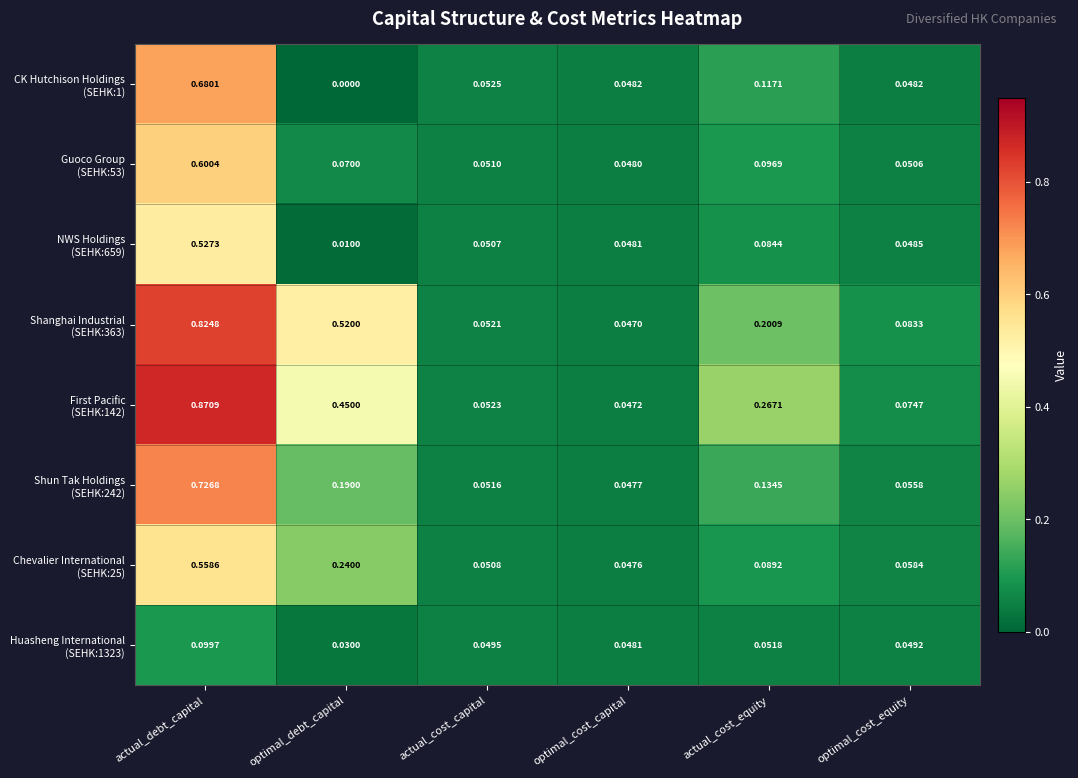

At which category is the sum across all series the highest?

actual_debt_capital